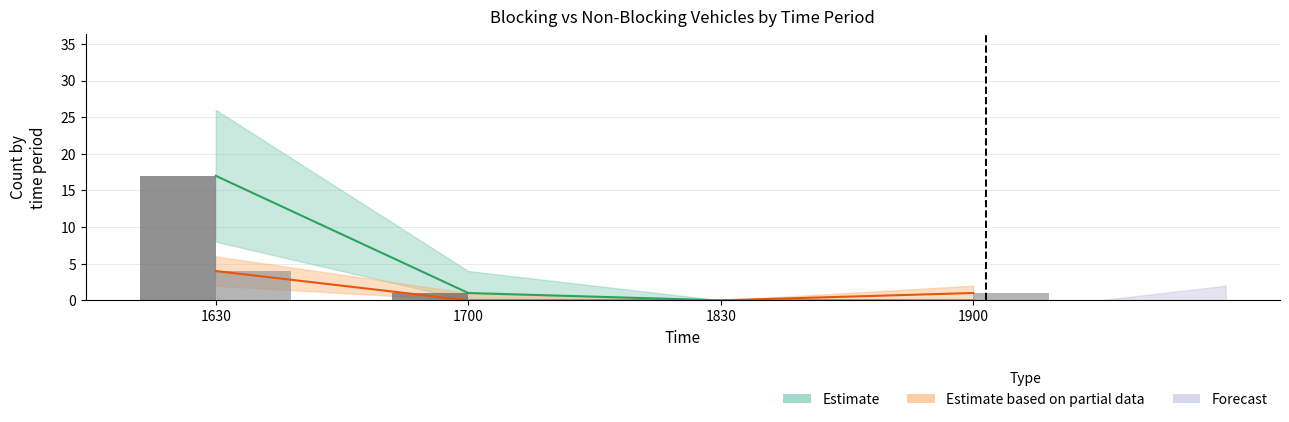

At how many categories does at least one series exceed 5?

1